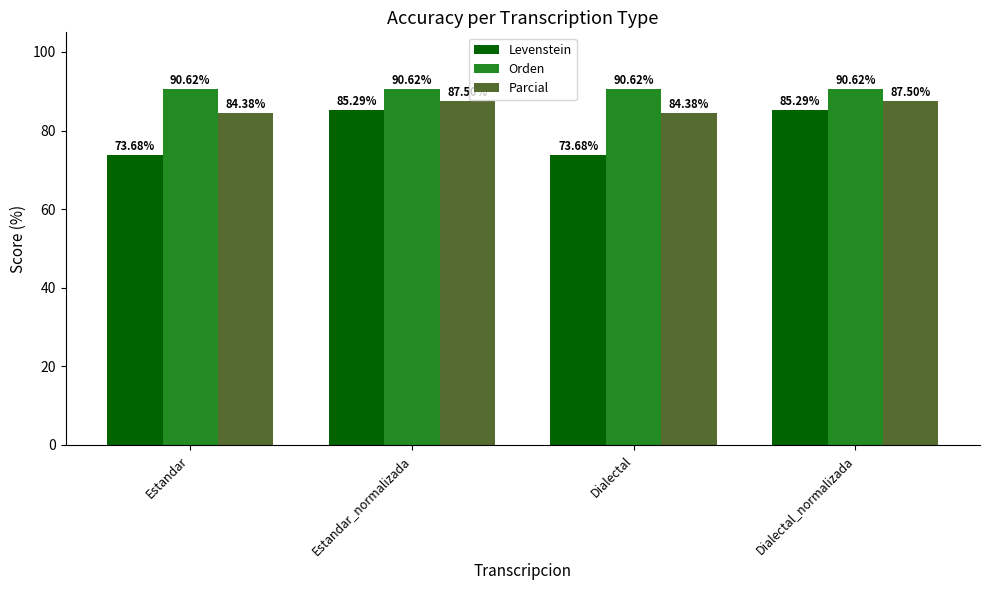

Is it true that Levenstein equals 85.3 at Dialectal_normalizada?

True